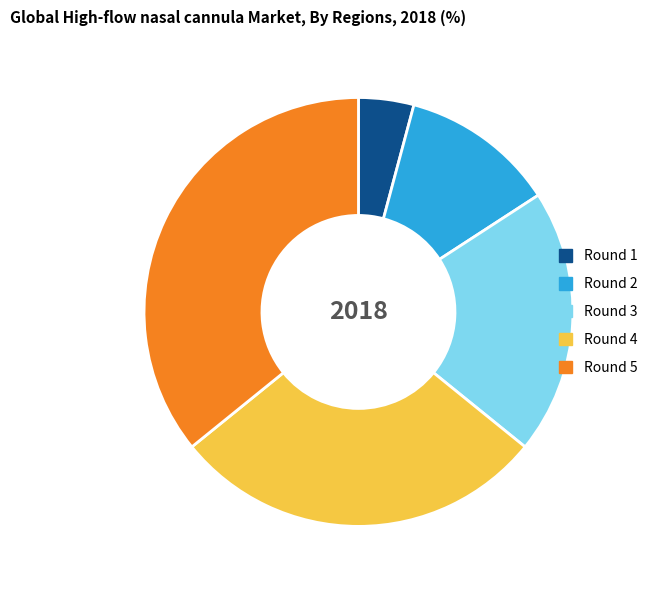

Rank the categories by value from lowest to highest.

Round 1, Round 2, Round 3, Round 4, Round 5